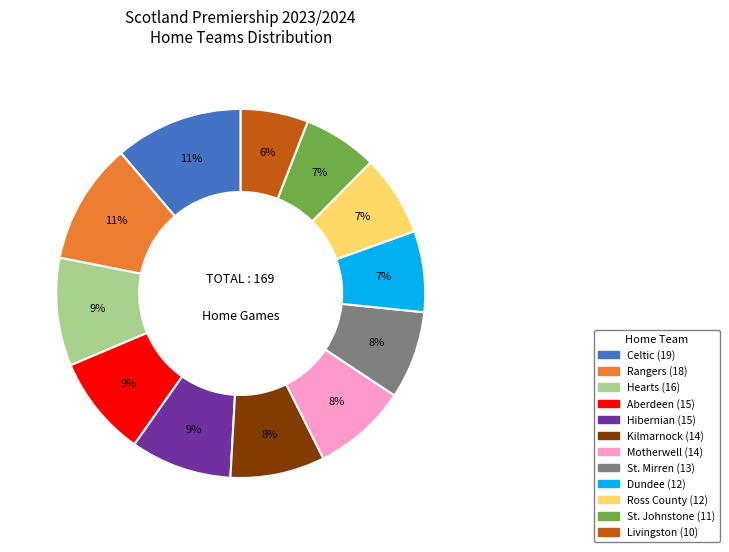

Combined, do St. Mirren and Motherwell account for over 50%?

No